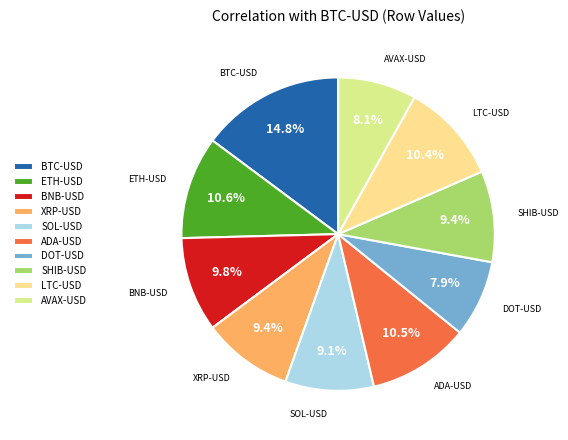

Between ADA-USD and XRP-USD, which is larger?

ADA-USD